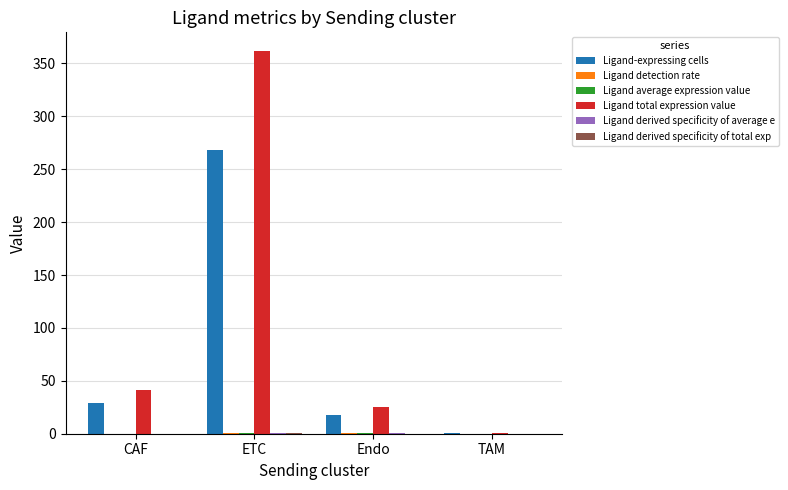

What is the sum of all Ligand total expression value values?

428.6